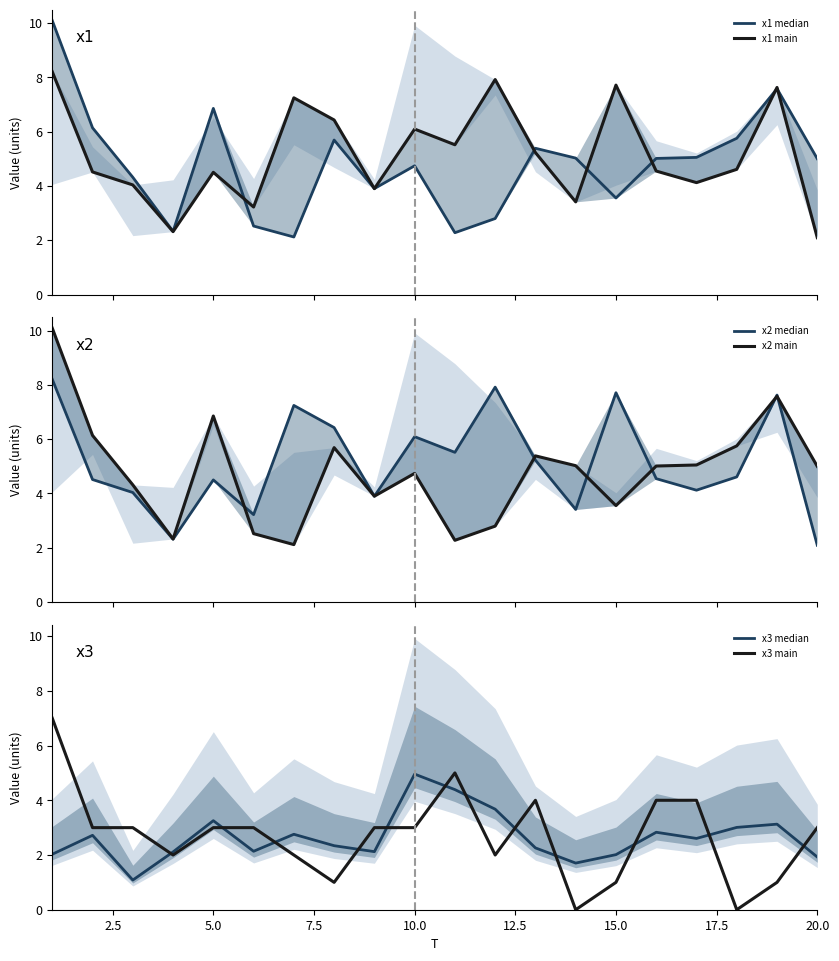

What is the difference between the highest and lowest values at 2.5?

3.4